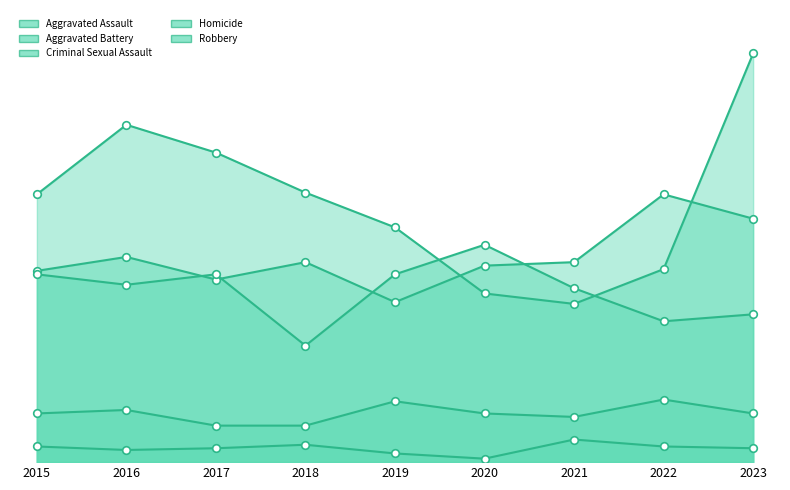

At which category is the sum across all series the highest?

2023